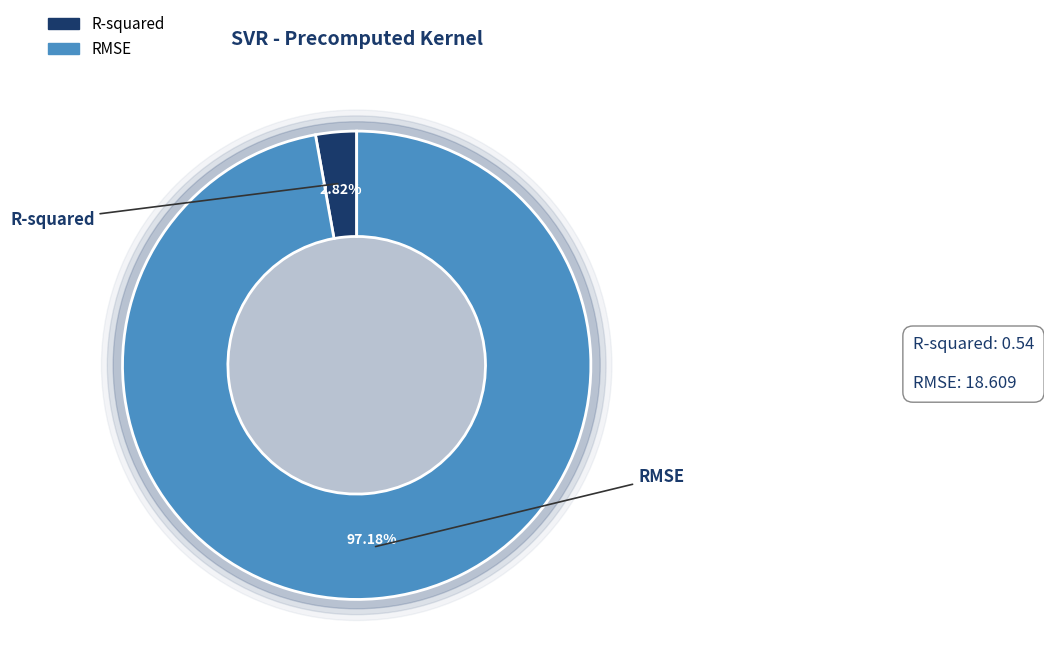

Does any single category account for the majority?

Yes